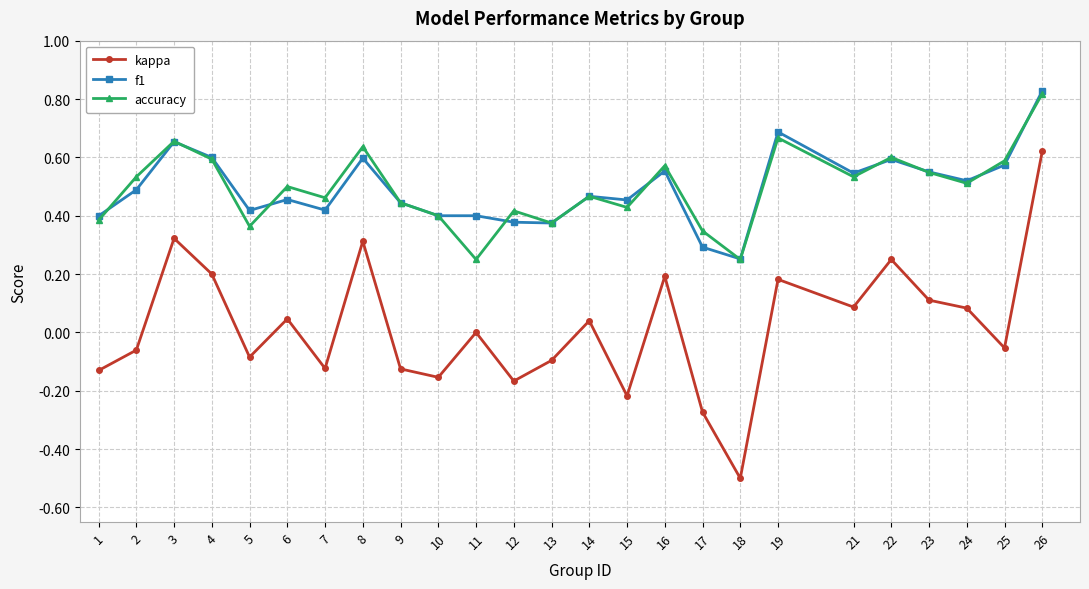

Is this an area chart (filled region under the line)?

No